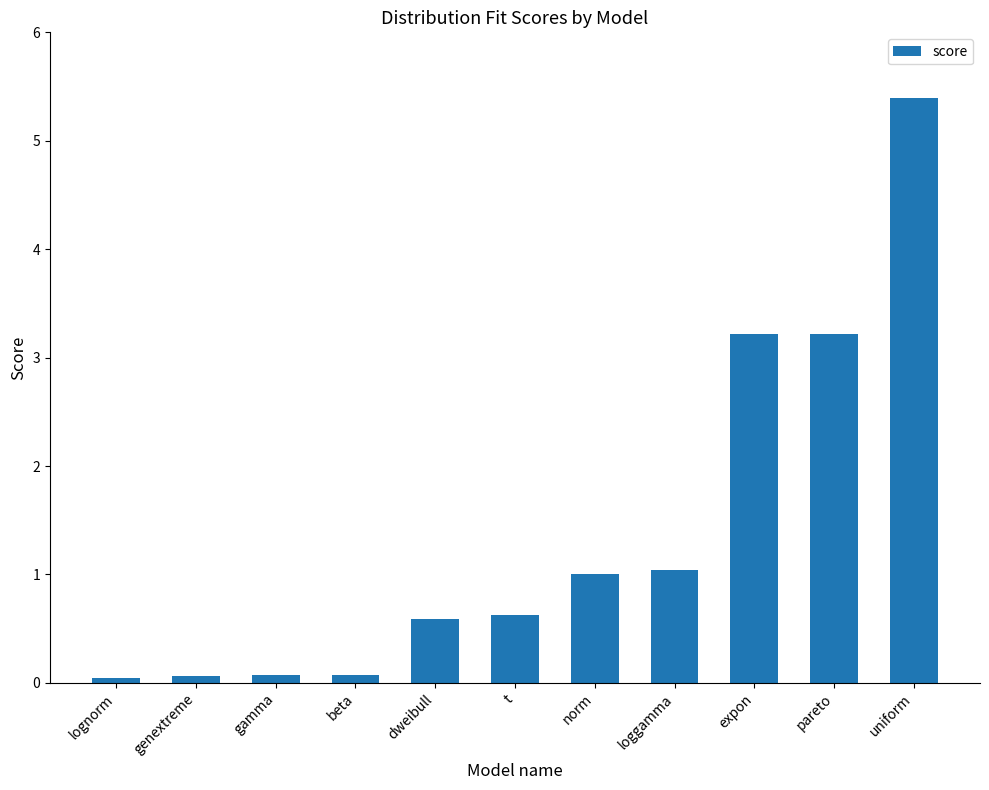

Which label corresponds to the largest value in the chart?

uniform